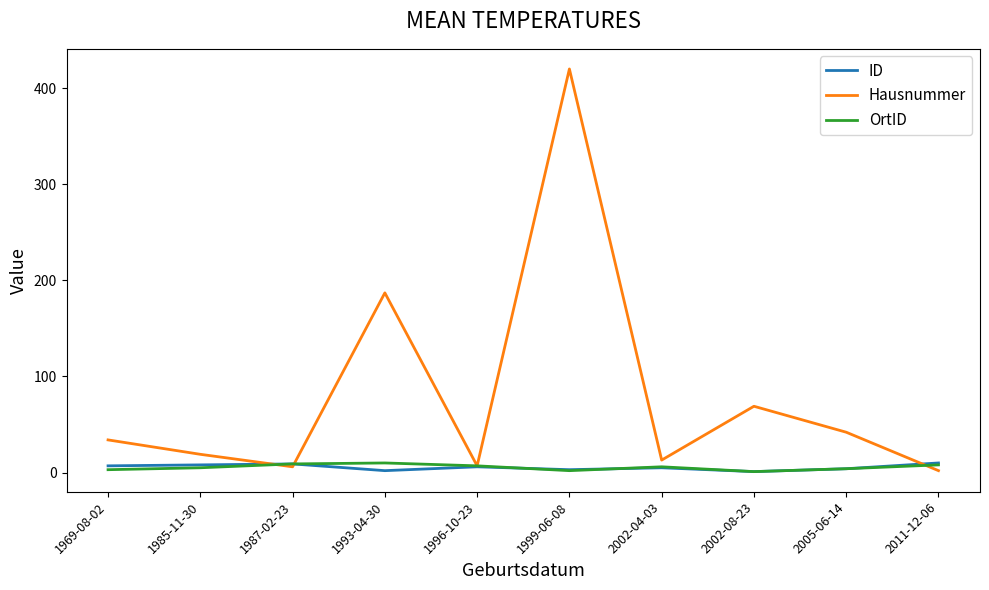

Which series has the widest spread of values?

Hausnummer